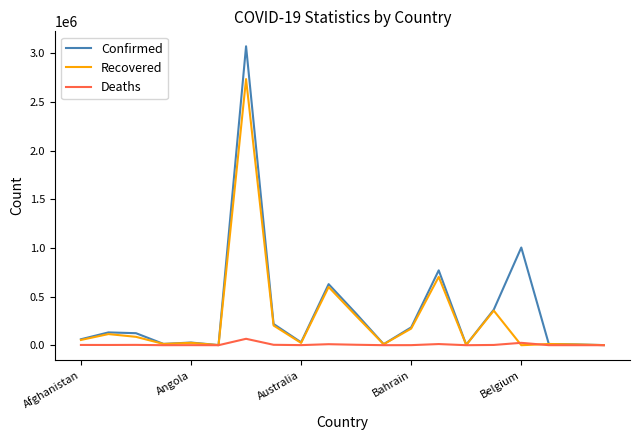

What is the highest value of the Recovered series?

2734465